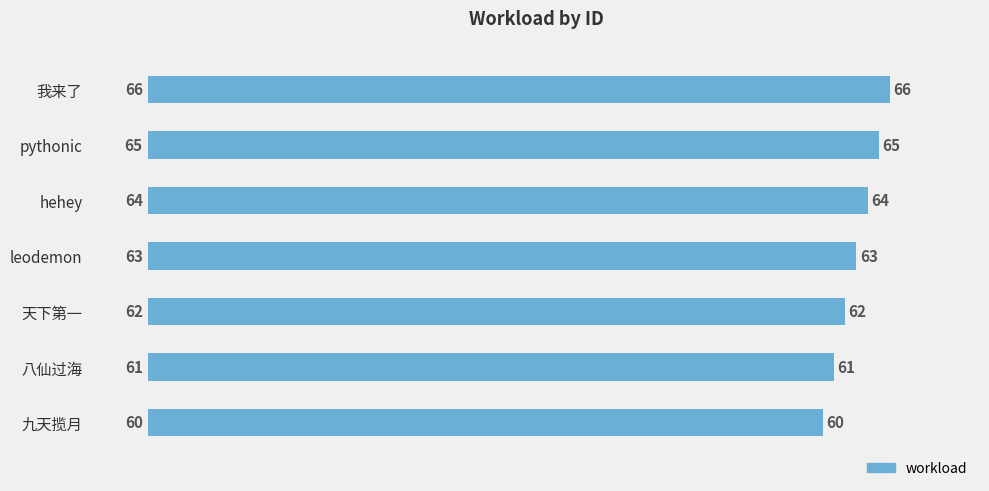

What is the difference between the maximum and minimum values?

6